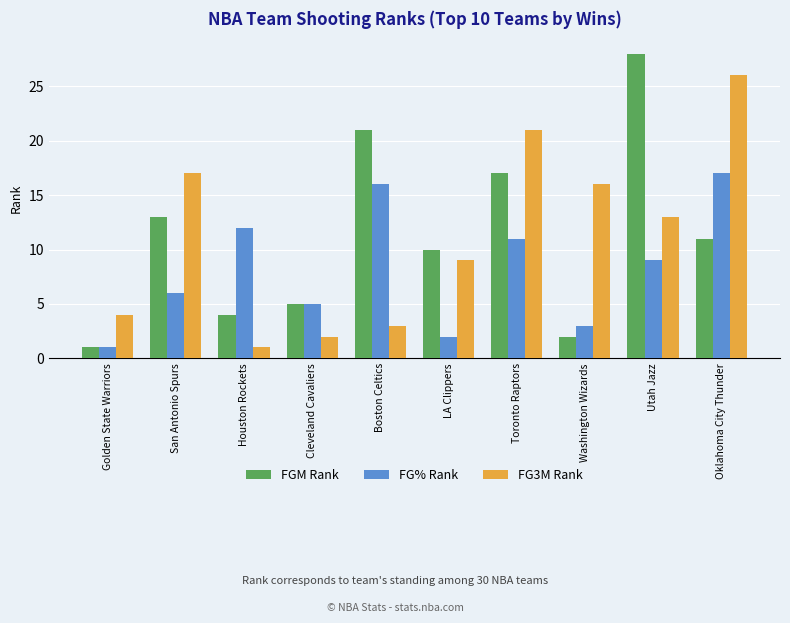

True or false: FG3M Rank has a value of 9 at LA Clippers.

True